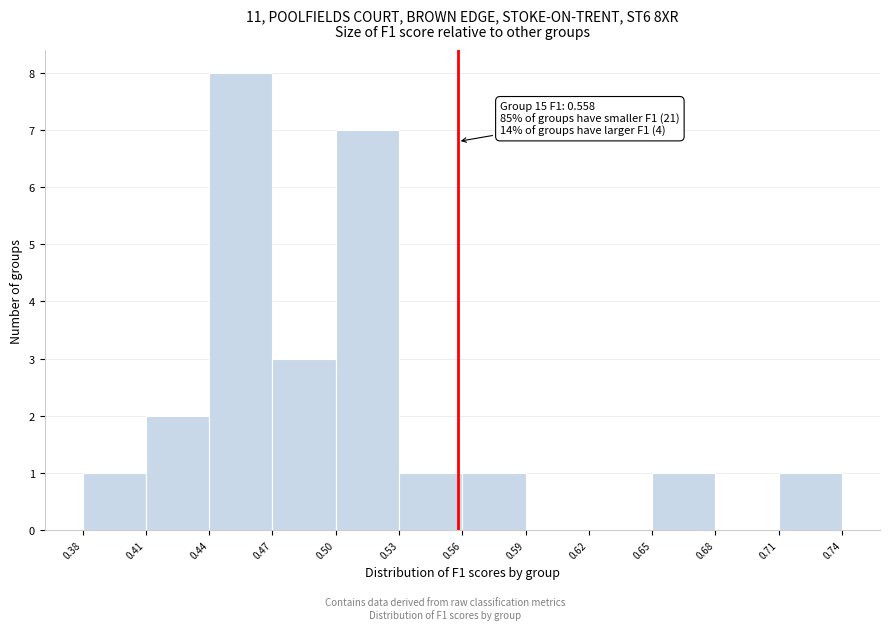

Which range on the x-axis has the tallest bar?

0.44 to 0.47